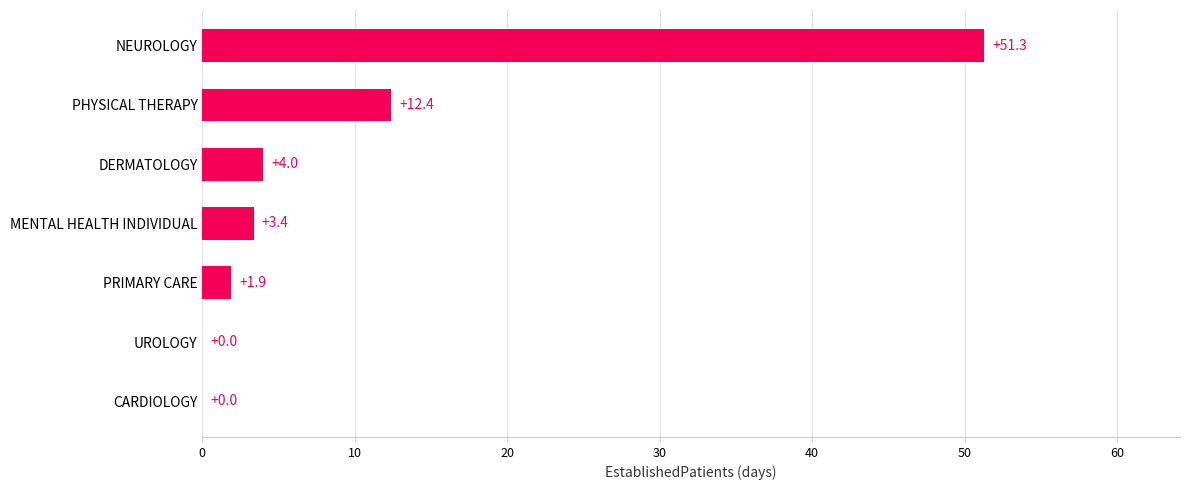

Which label corresponds to the largest value in the chart?

NEUROLOGY